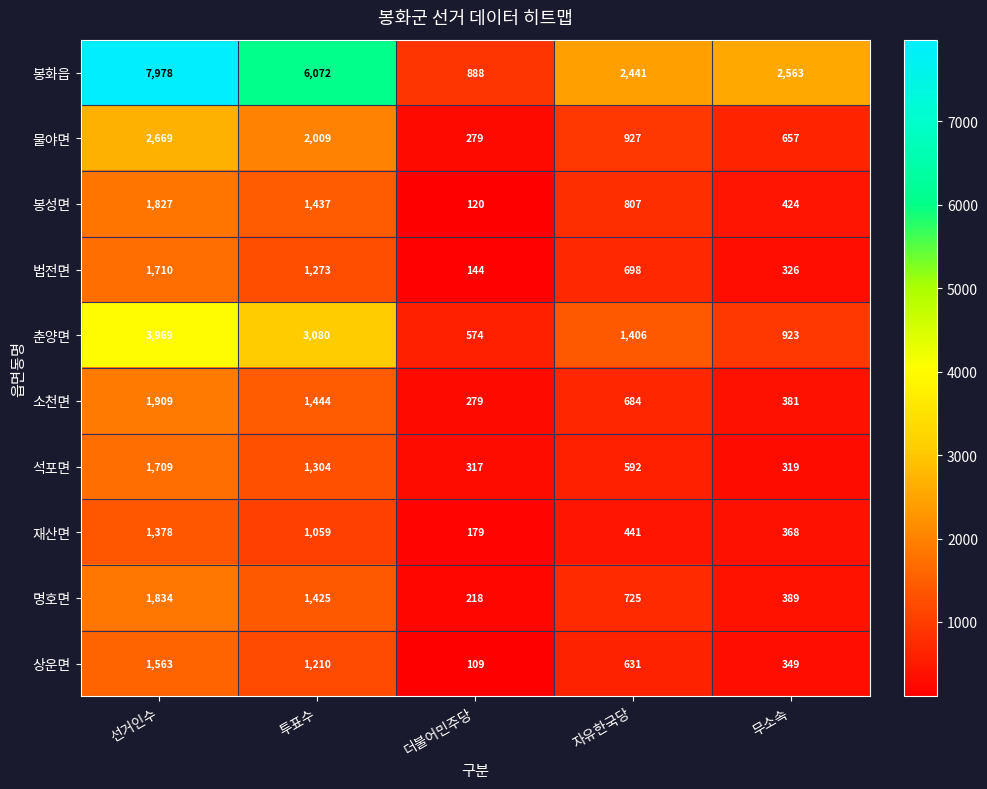

At which label does 소천면 first exceed 684?

선거인수